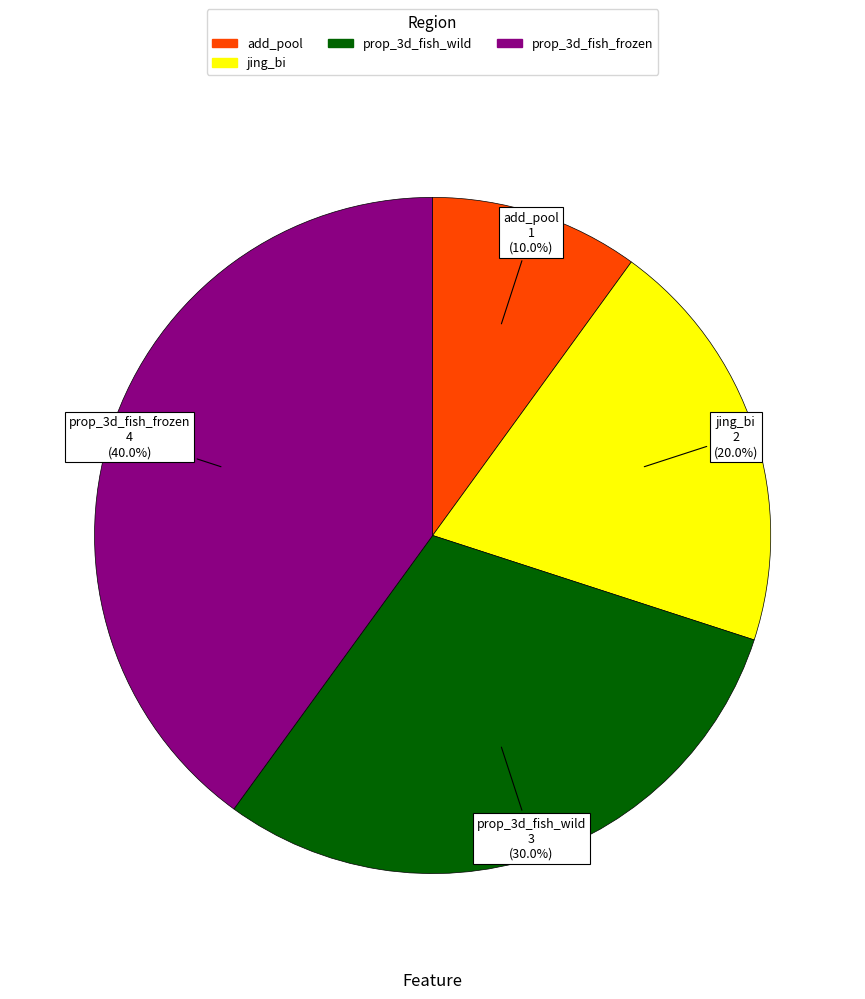

To the nearest percent, what is the combined percentage of prop_3d_fish_wild and prop_3d_fish_frozen?

70%